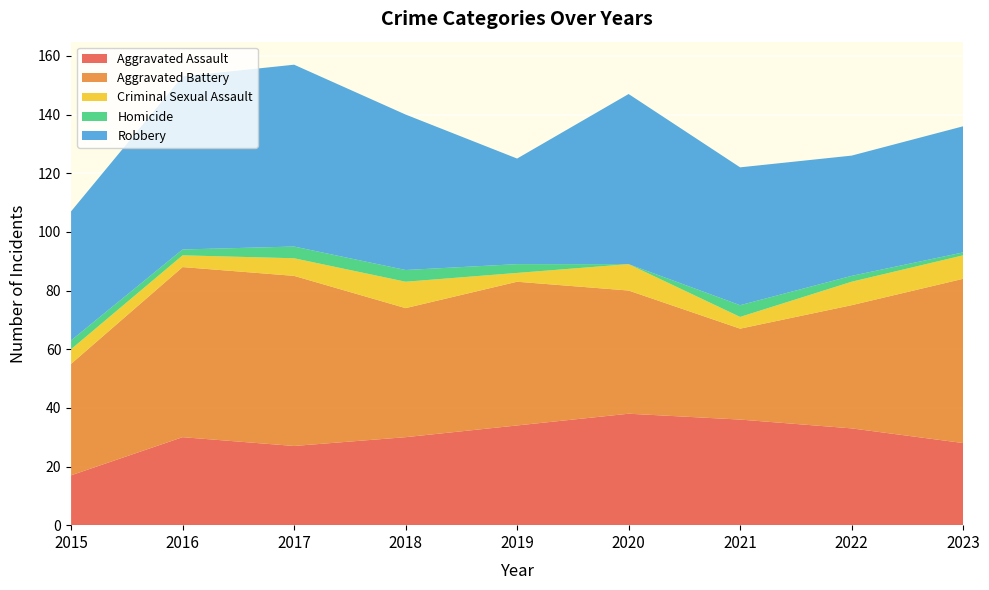

Reading left to right, transcribe all the data shown in this chart.

Aggravated Assault: 17	30	27	30	34	38	36	33	28
Aggravated Battery: 38	58	58	44	49	42	31	42	56
Criminal Sexual Assault: 5	4	6	9	3	9	4	8	8
Homicide: 3	2	4	4	3	0	4	2	1
Robbery: 44	59	62	53	36	58	47	41	43